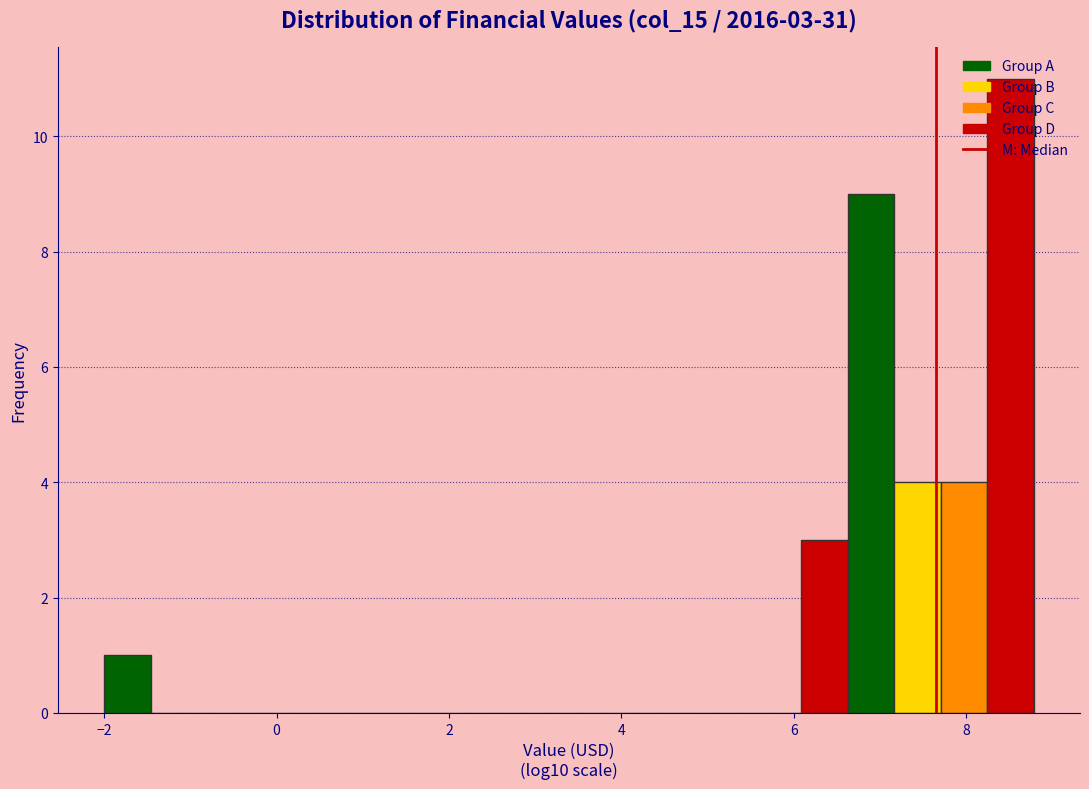

Around what value on the x-axis is the tallest bar? Give the approximate position of its centre, as read against the axis.

8.6